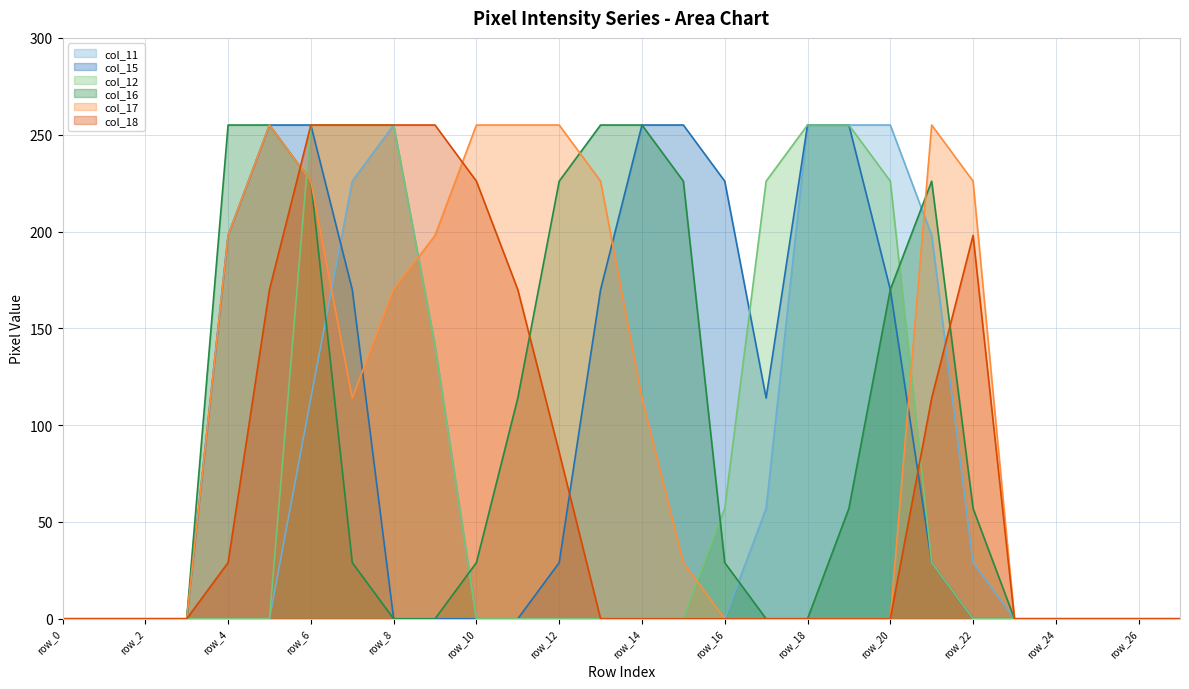

True or false: col_16 and col_15 intersect in this chart.

False